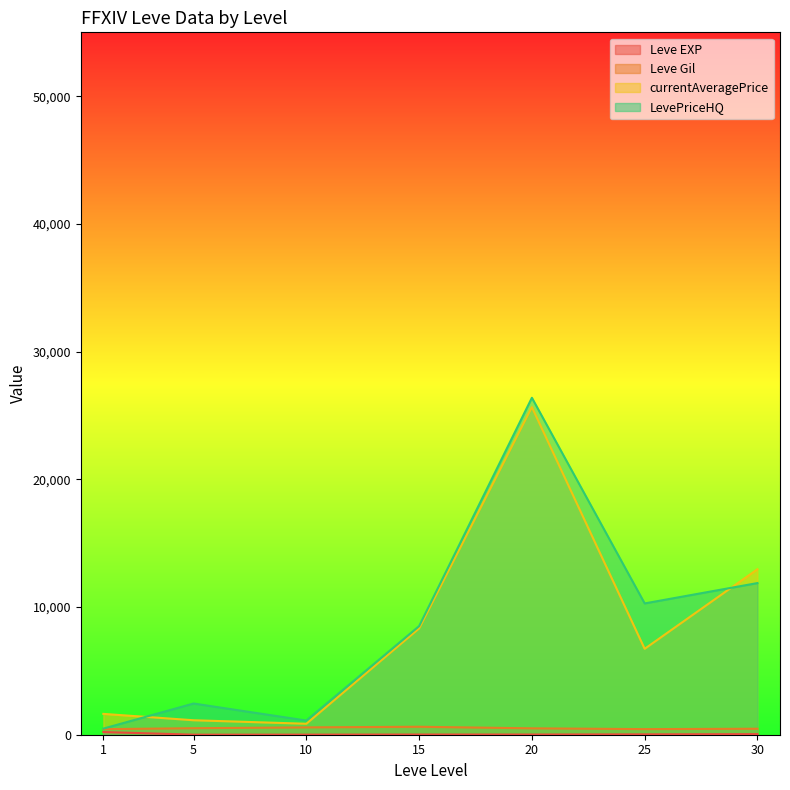

Between 5 and 15, which is larger?

15